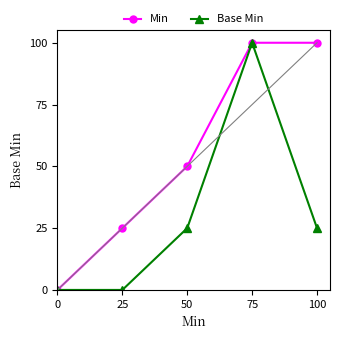

Reading left to right, extract all data points from this chart.

Min: 0	25	50	100	100
Base Min: 0	0	25	100	25